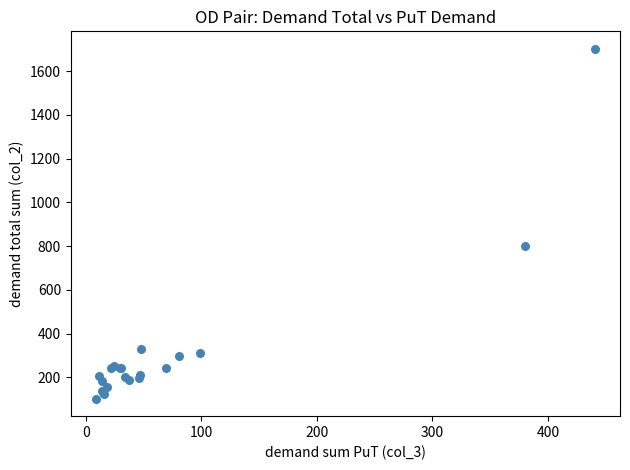

What Y value in the scatter plot is closest to 902?

800.0